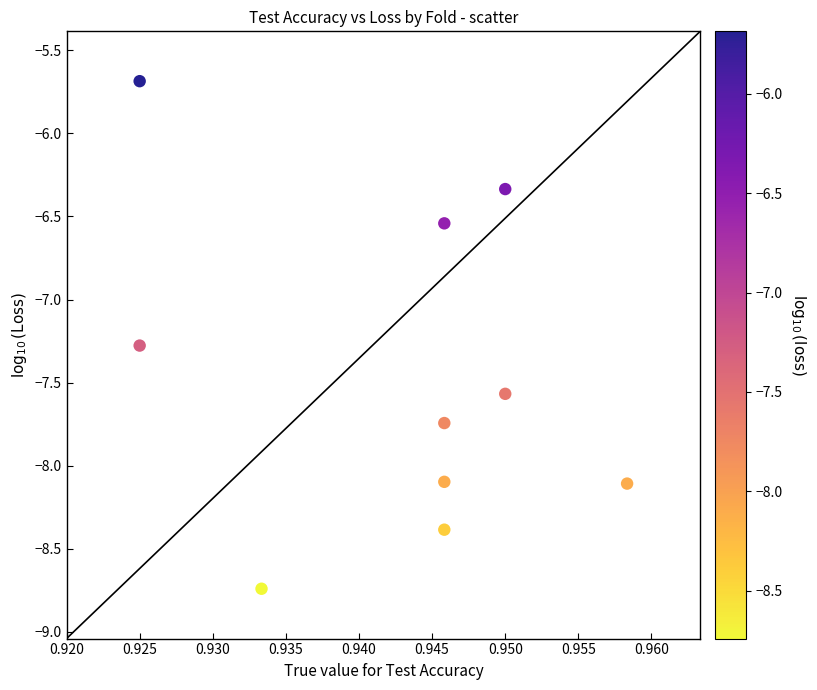

What is the average X value?

0.9